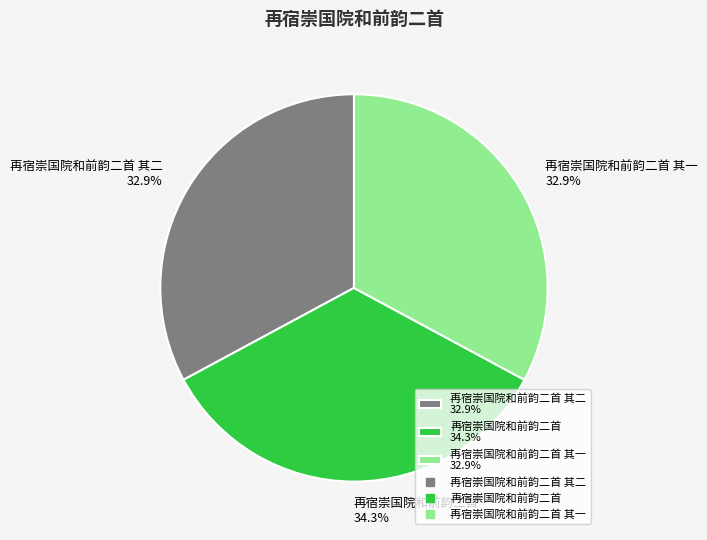

Does any single category account for the majority?

No